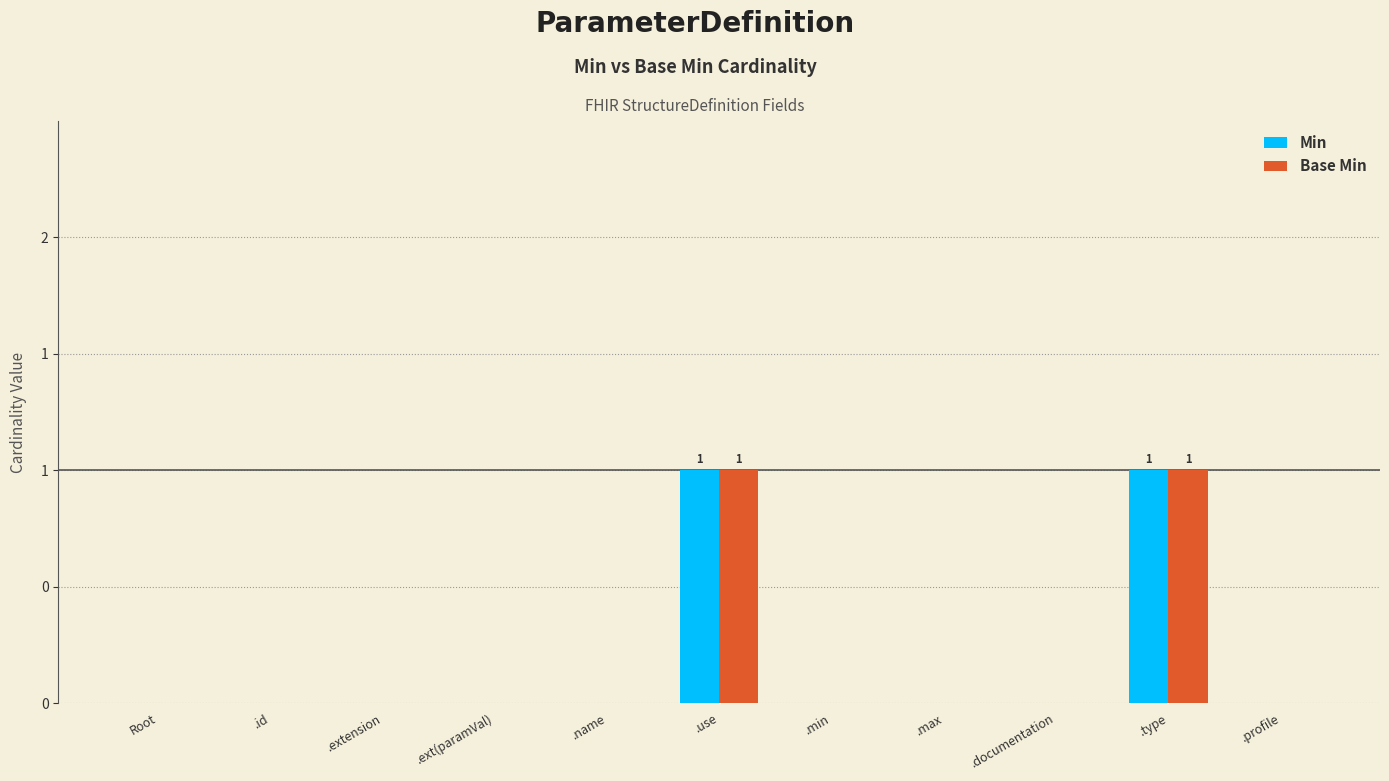

Which category has the highest value in the Min series?

.use